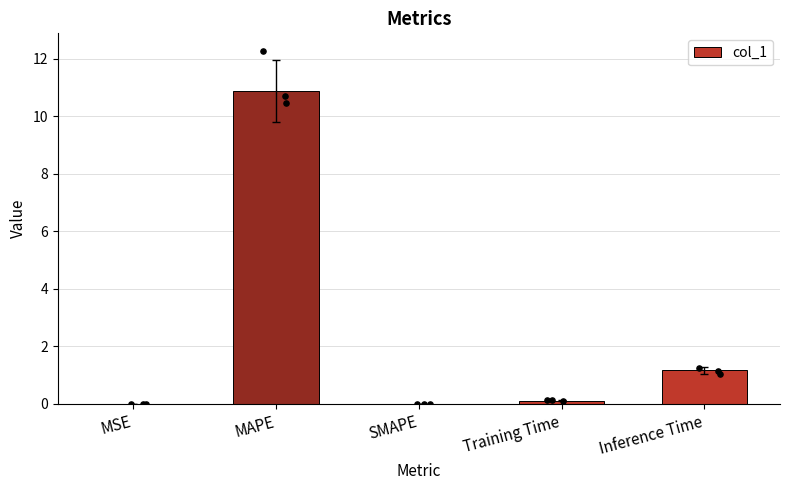

Which has a higher value, MSE or Training Time?

Training Time